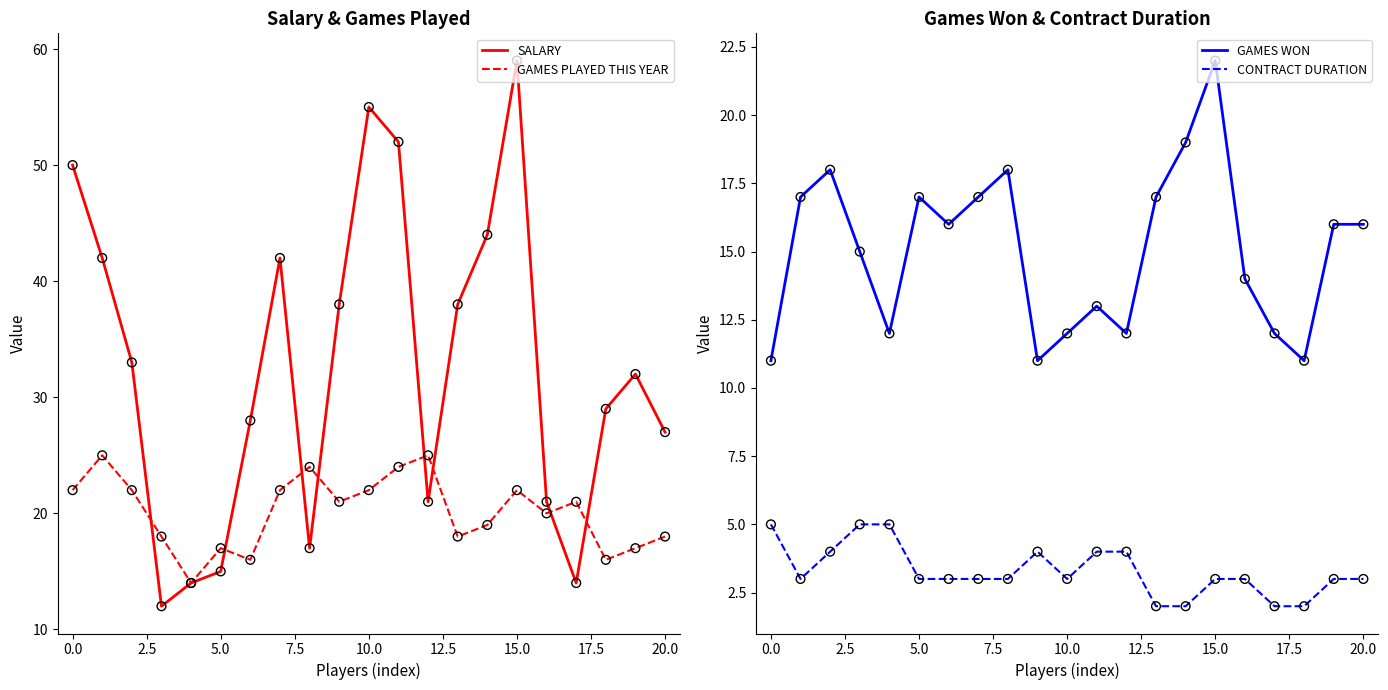

Which series has the largest total across all categories?

SALARY